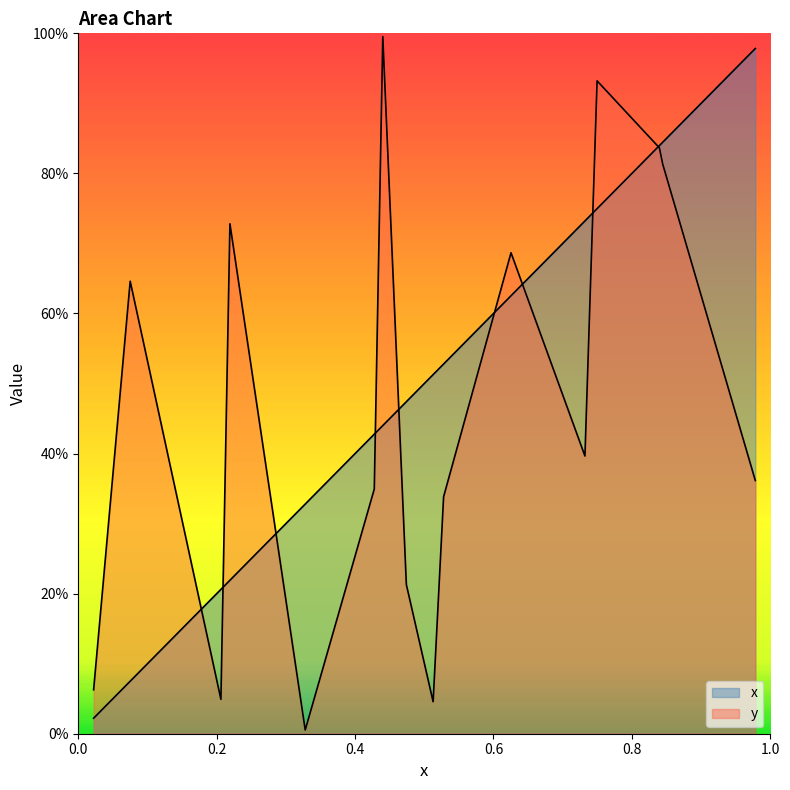

Rank the series at 15 from lowest to highest value.

x, y